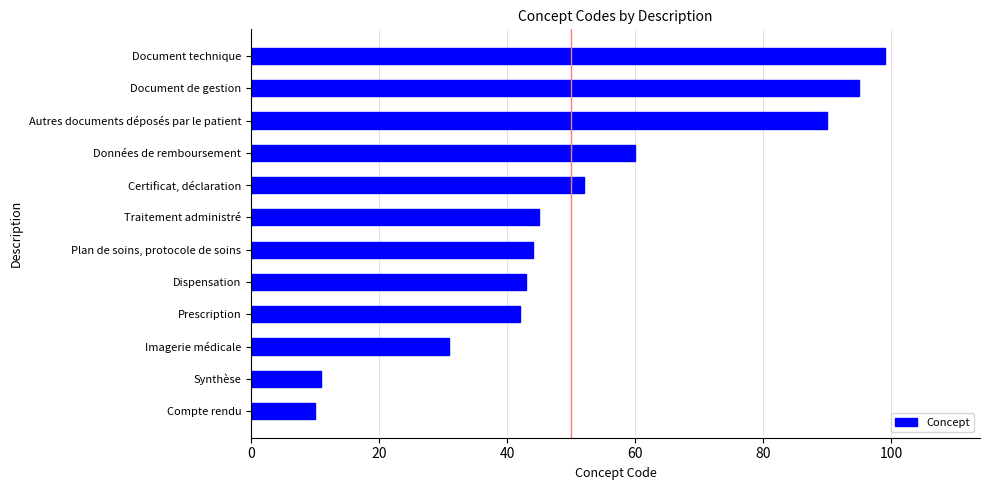

Rank the categories by value from lowest to highest.

Compte rendu, Synthèse, Imagerie médicale, Prescription, Dispensation, Plan de soins, protocole de soins, Traitement administré, Certificat, déclaration, Données de remboursement, Autres documents déposés par le patient, Document de gestion, Document technique